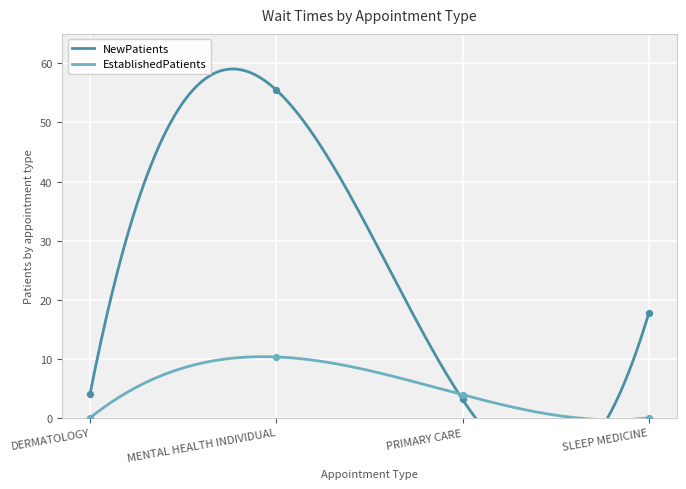

Which series has the largest total across all categories?

NewPatients